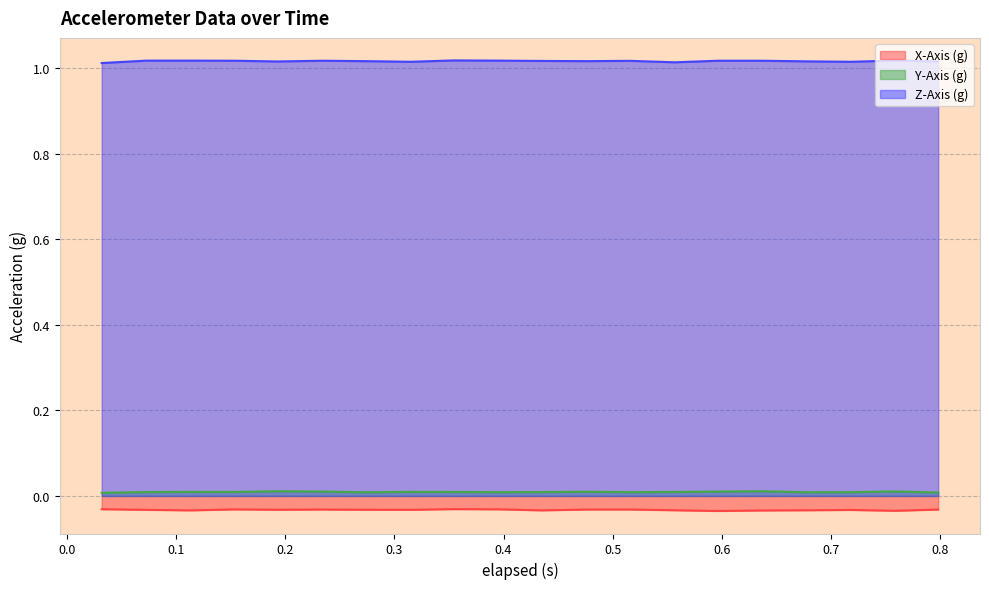

True or false: Y-Axis (g) and Z-Axis (g) intersect in this chart.

False